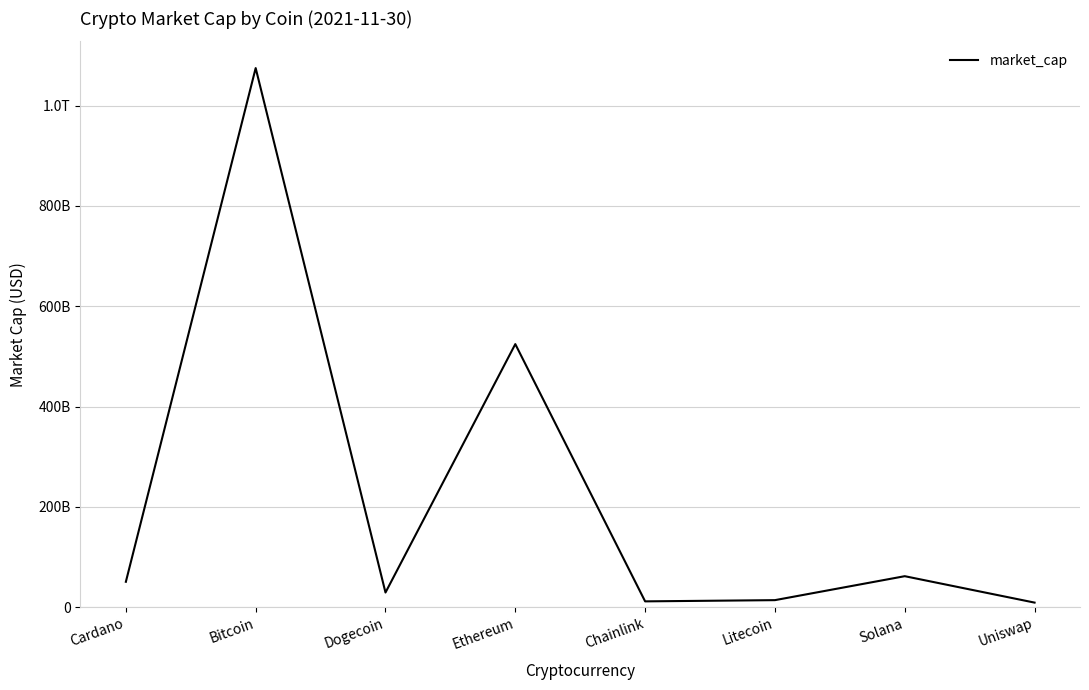

Where is the first local maximum?

Bitcoin